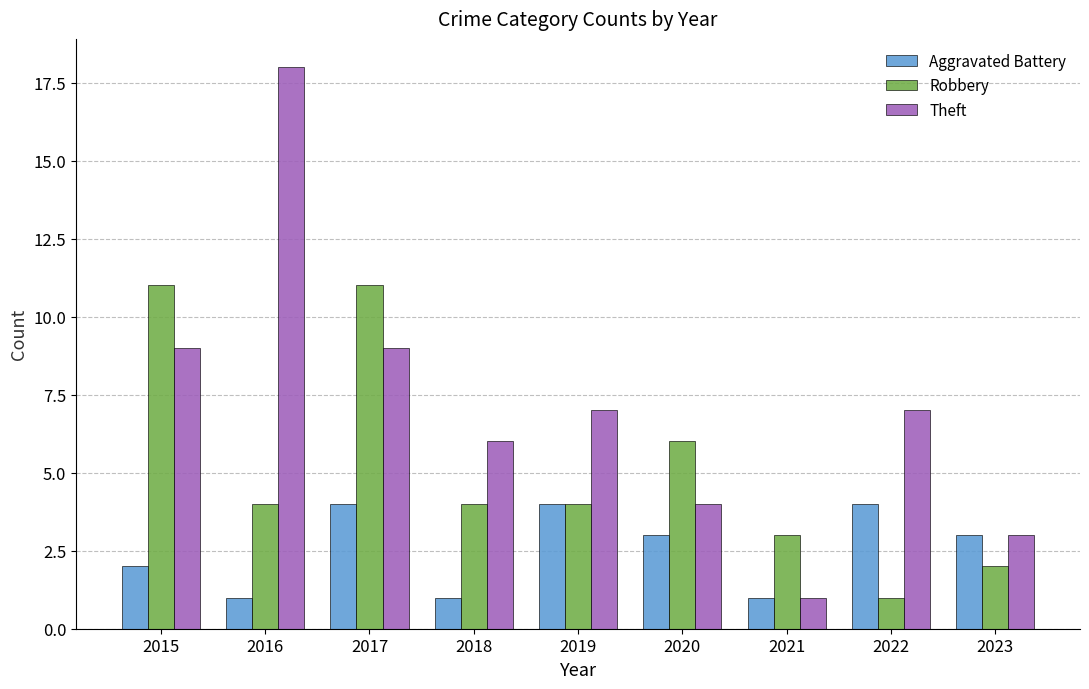

List the series in order of their overall mean, highest first.

Theft, Robbery, Aggravated Battery